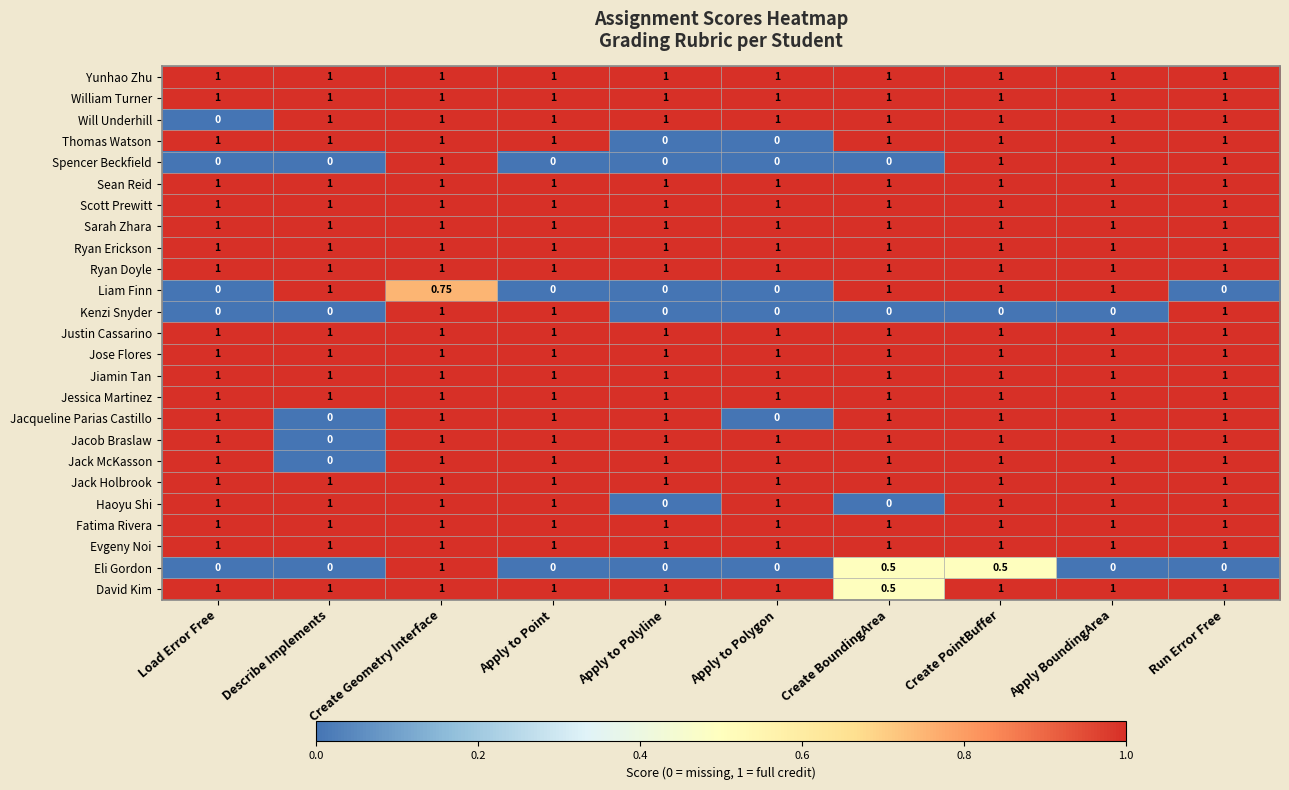

At which category is the sum across all series the highest?

Create Geometry Interface